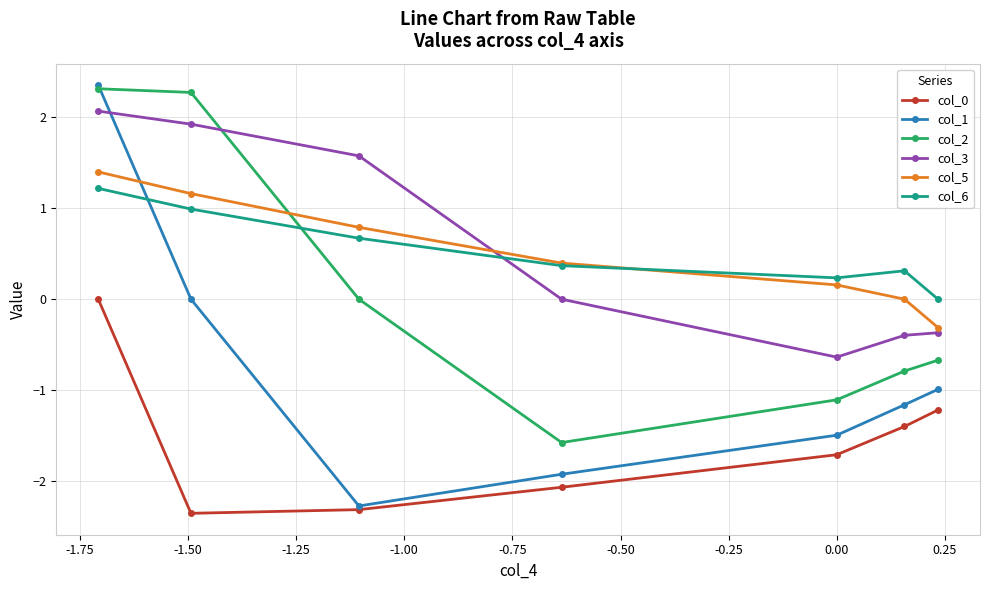

Which series has the widest spread of values?

col_1